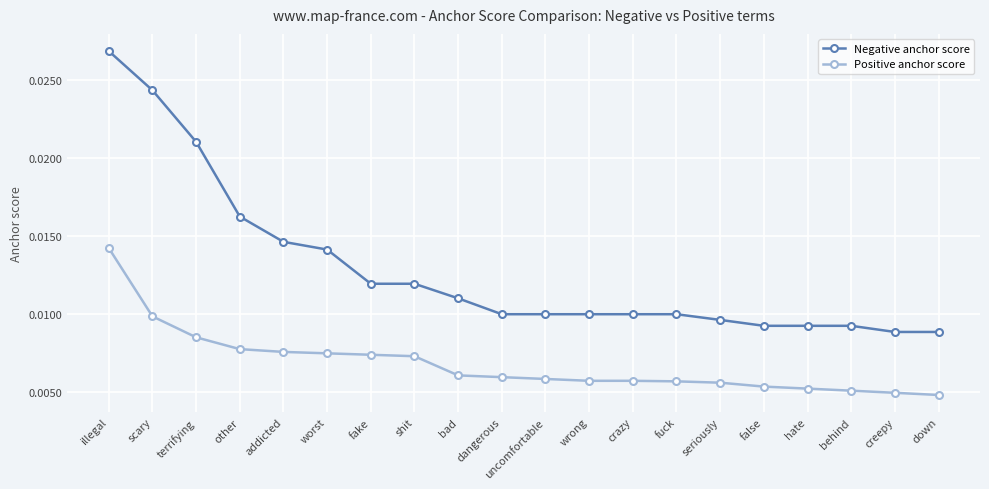

What is the label of the 10th point from the right?

uncomfortable